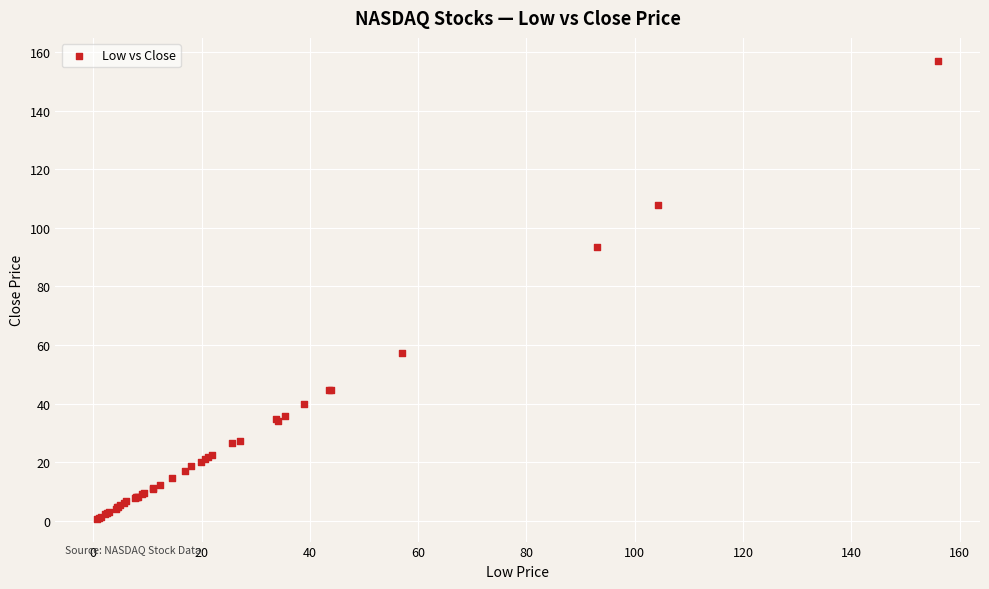

What Y value in the scatter plot is closest to 78?

93.4